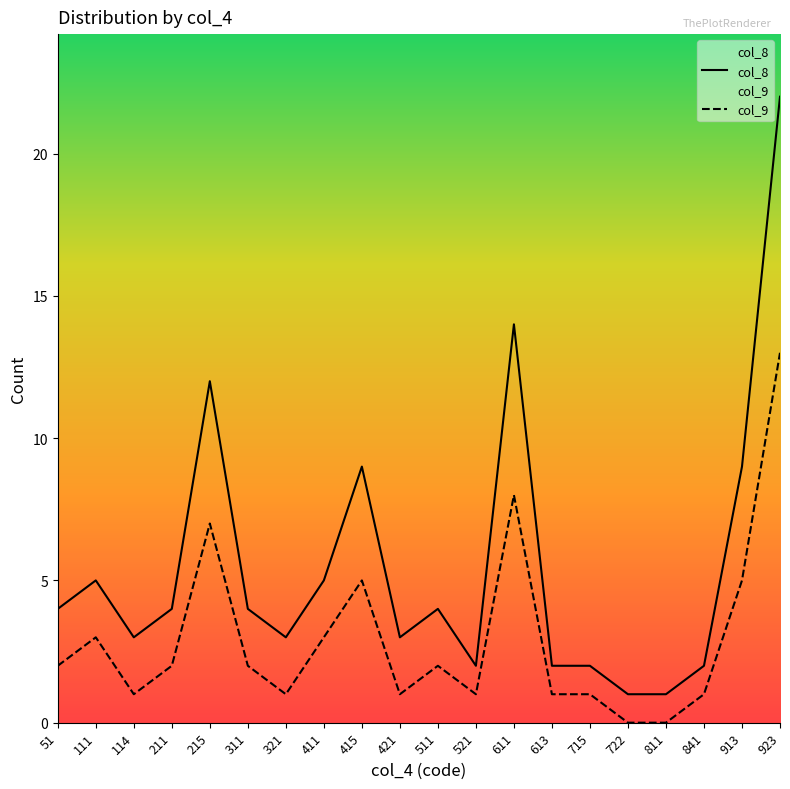

What is the spread (max minus min) of values at 715?

1